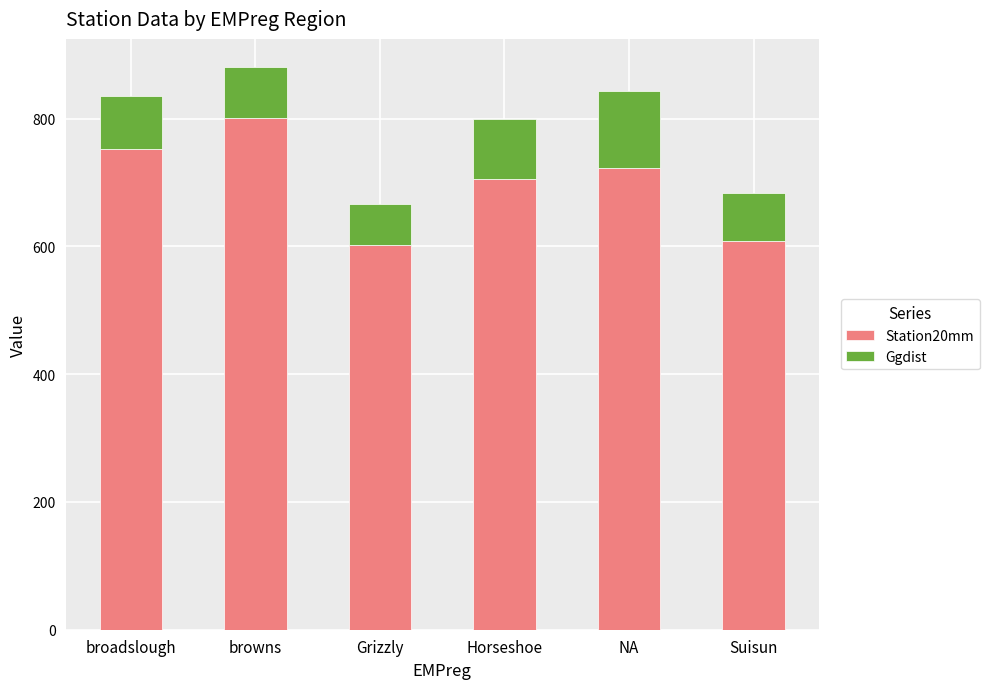

Is it true that Station20mm equals 609 at Suisun?

True